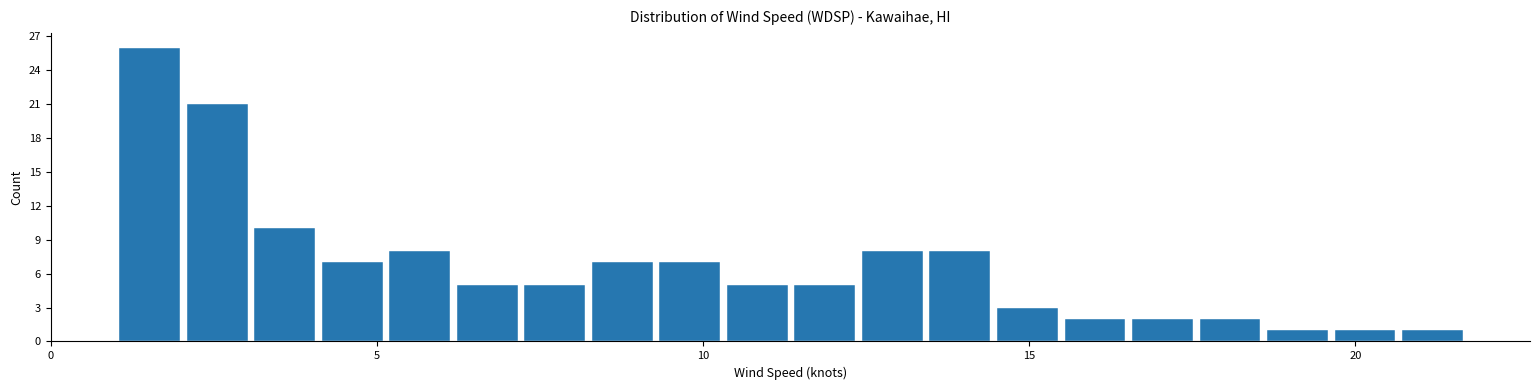

Around what value on the x-axis is the tallest bar? Give the approximate position of its centre, as read against the axis.

1.5